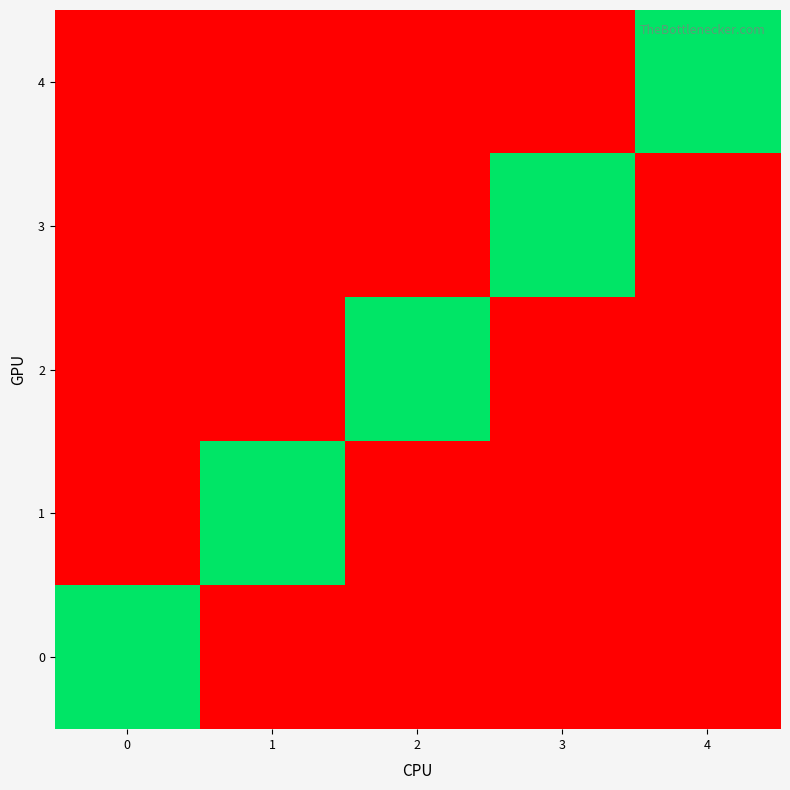

What is the difference between the highest and lowest values at 3?

1